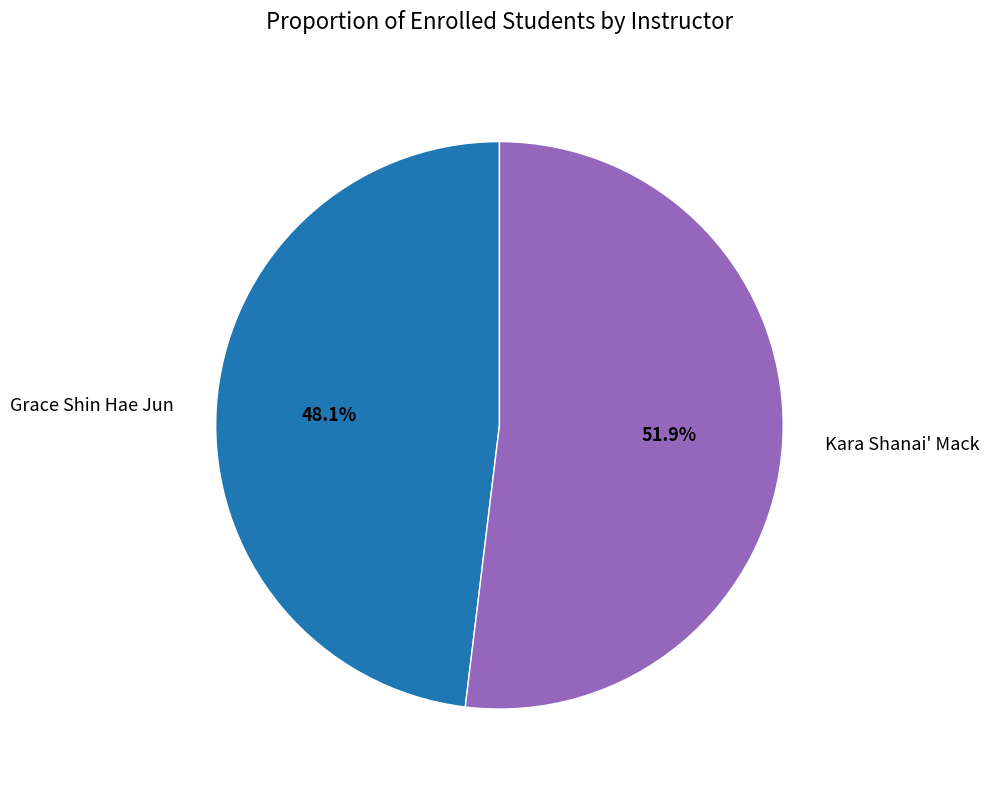

To the nearest percent, what portion does Kara Shanai' Mack represent?

52%